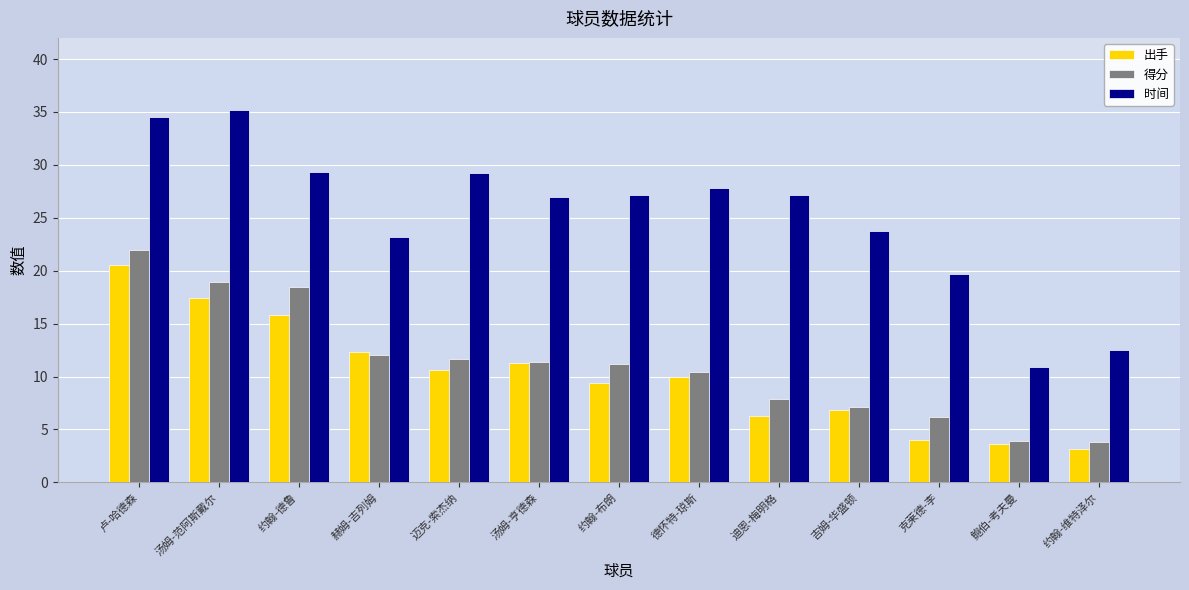

Which series changed the most between 约翰-布朗 and 迪恩-梅明格?

得分